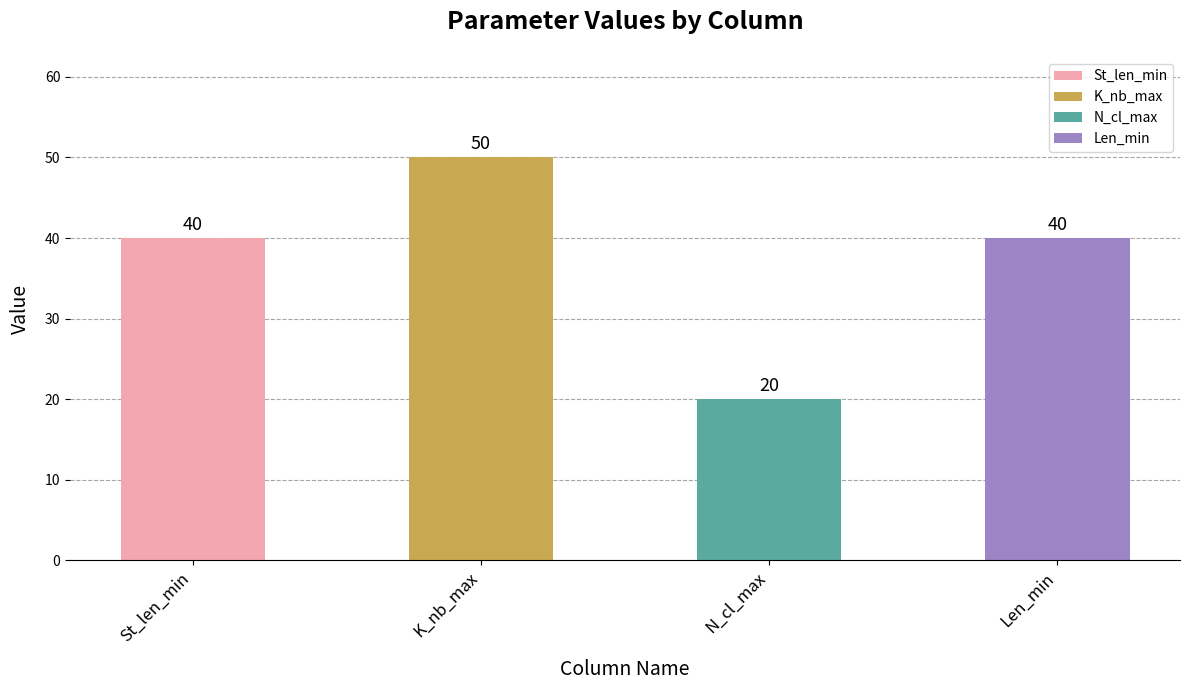

What is the value of the 2nd bar from the left?

50